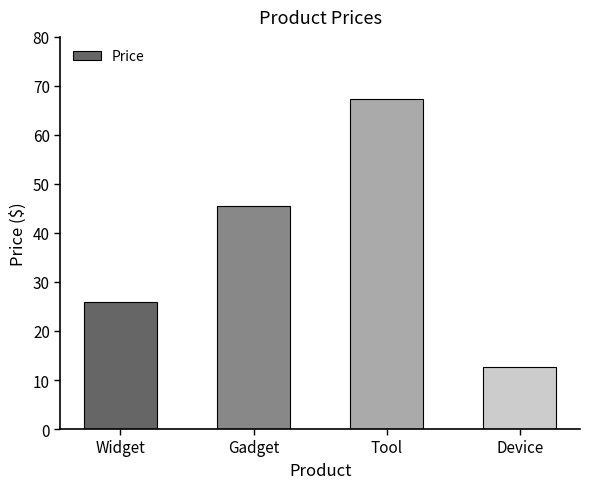

The chart shows a value of 12.8 at Device. True or false?

True